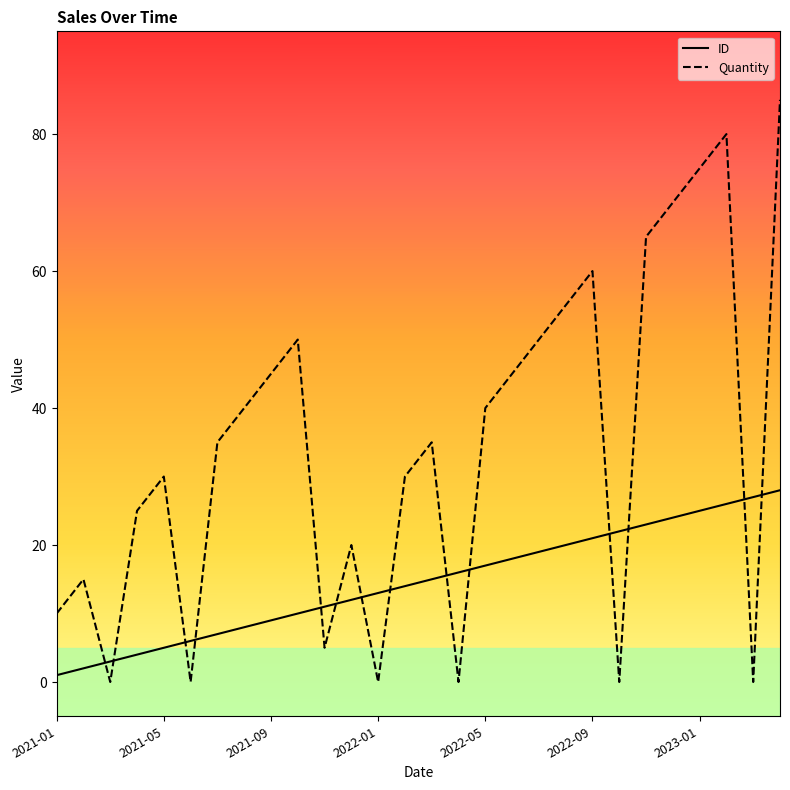

Reading left to right, list all the values displayed in this chart.

ID: 1	2	3	4	5	6	7	8	9	10	11	12	13	14	15	16	17	18	19	20	21	22	23	24	25	26	27	28
Quantity: 10	15	0	25	30	0	35	40	45	50	5	20	0	30	35	0	40	45	50	55	60	0	65	70	75	80	0	85